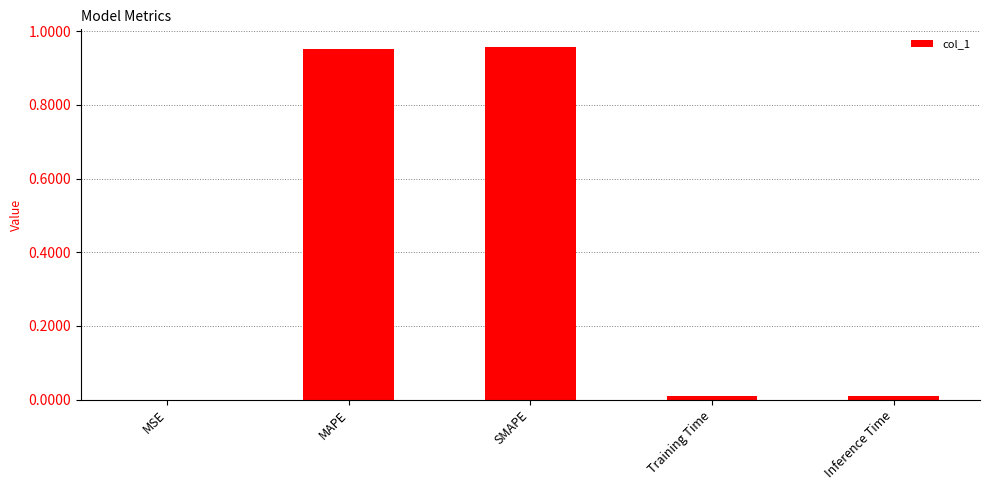

The chart shows a value of 0.0 at Inference Time. True or false?

True